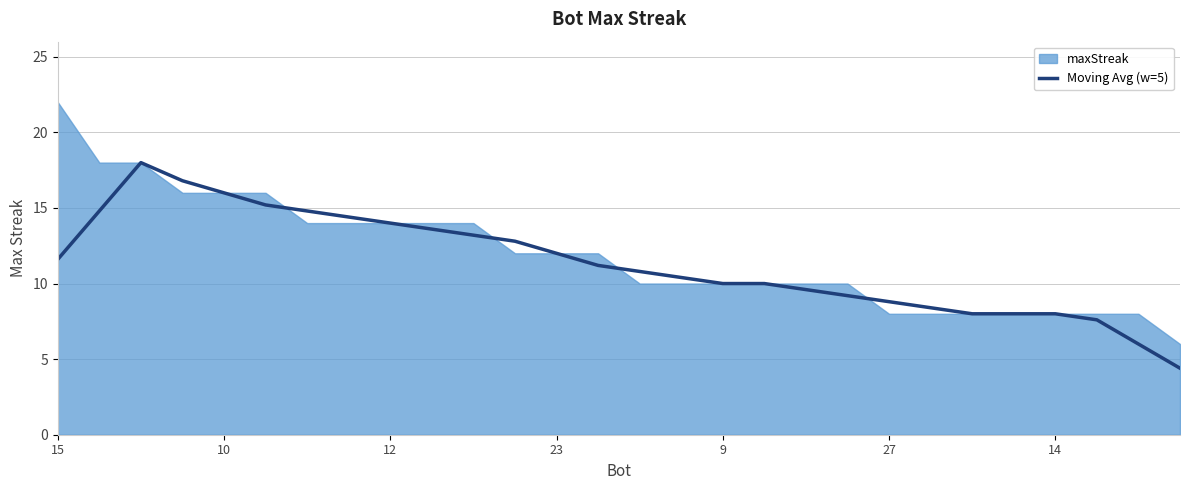

What value does the data have at 22?

8.0